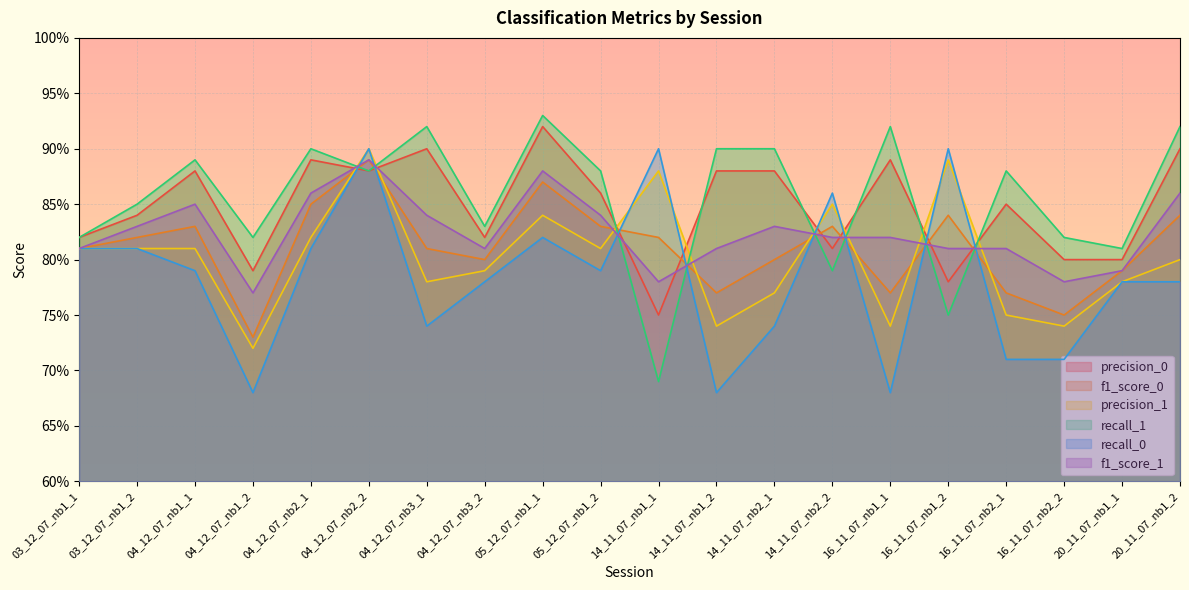

Count the recall_0 values in the range 0 to 1.

20